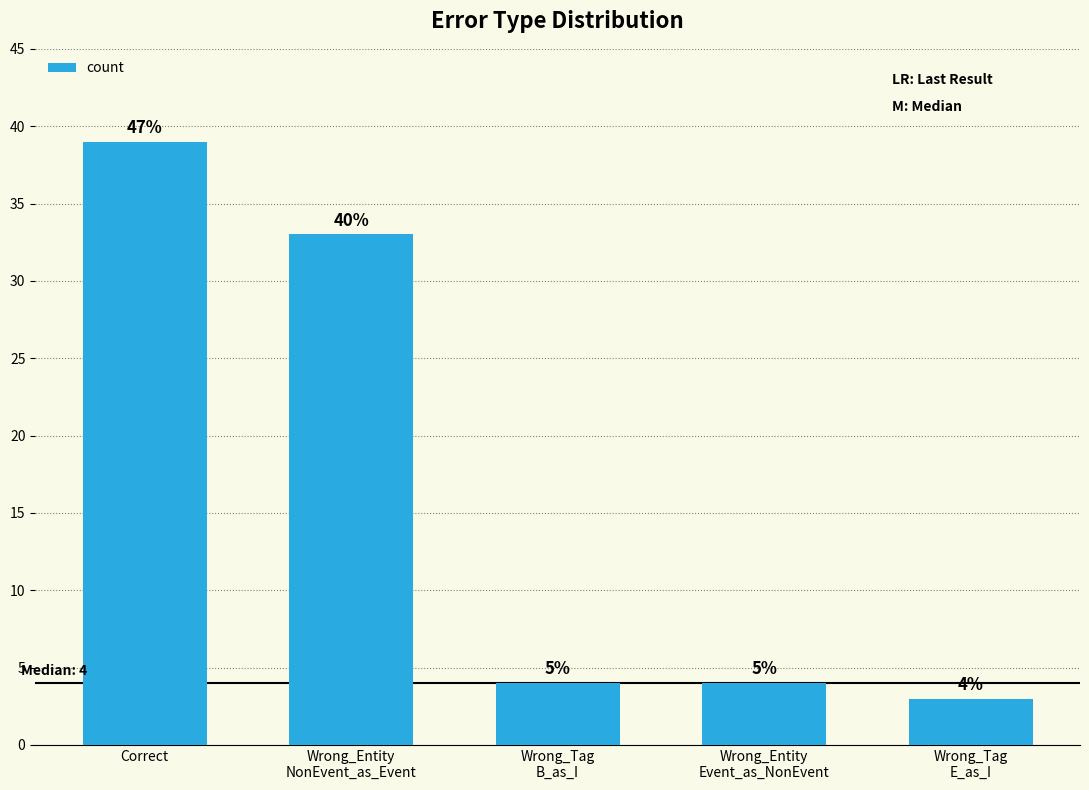

List the labels in order of value, largest first.

Correct, Wrong_Entity
NonEvent_as_Event, Wrong_Tag
B_as_I, Wrong_Entity
Event_as_NonEvent, Wrong_Tag
E_as_I